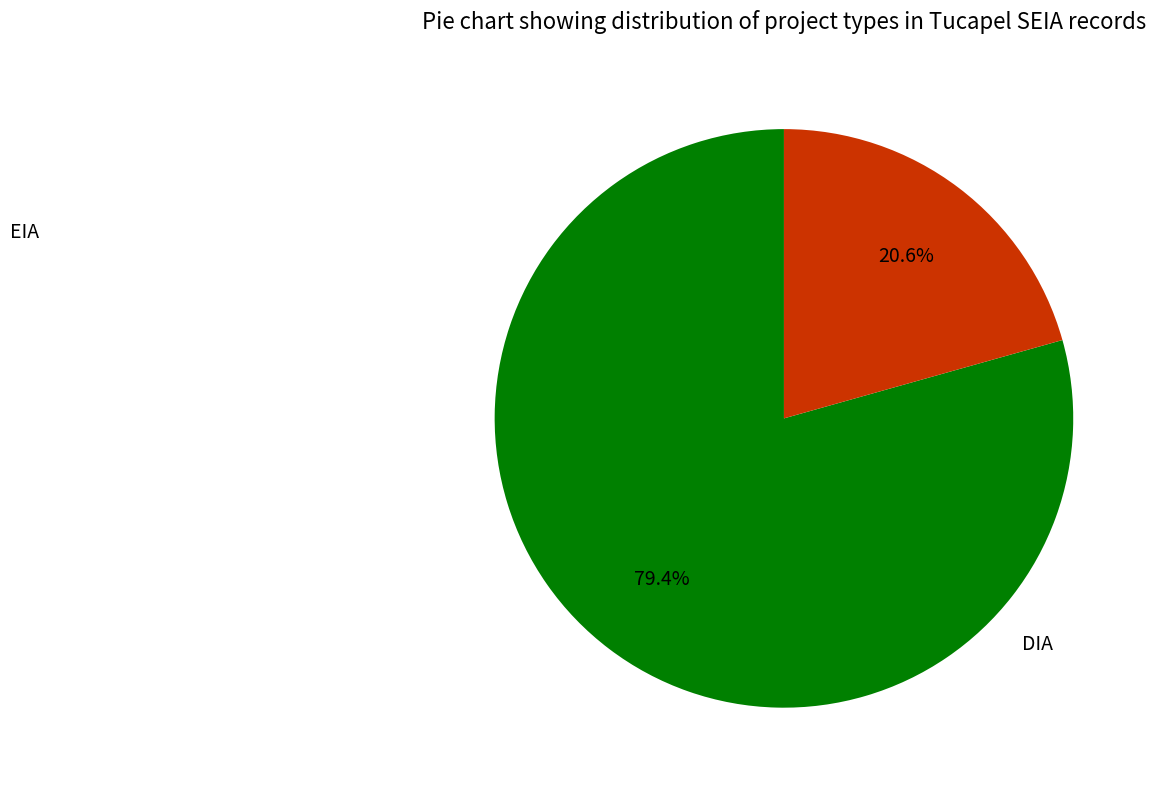

What percentage do DIA and EIA together represent?

100.0%